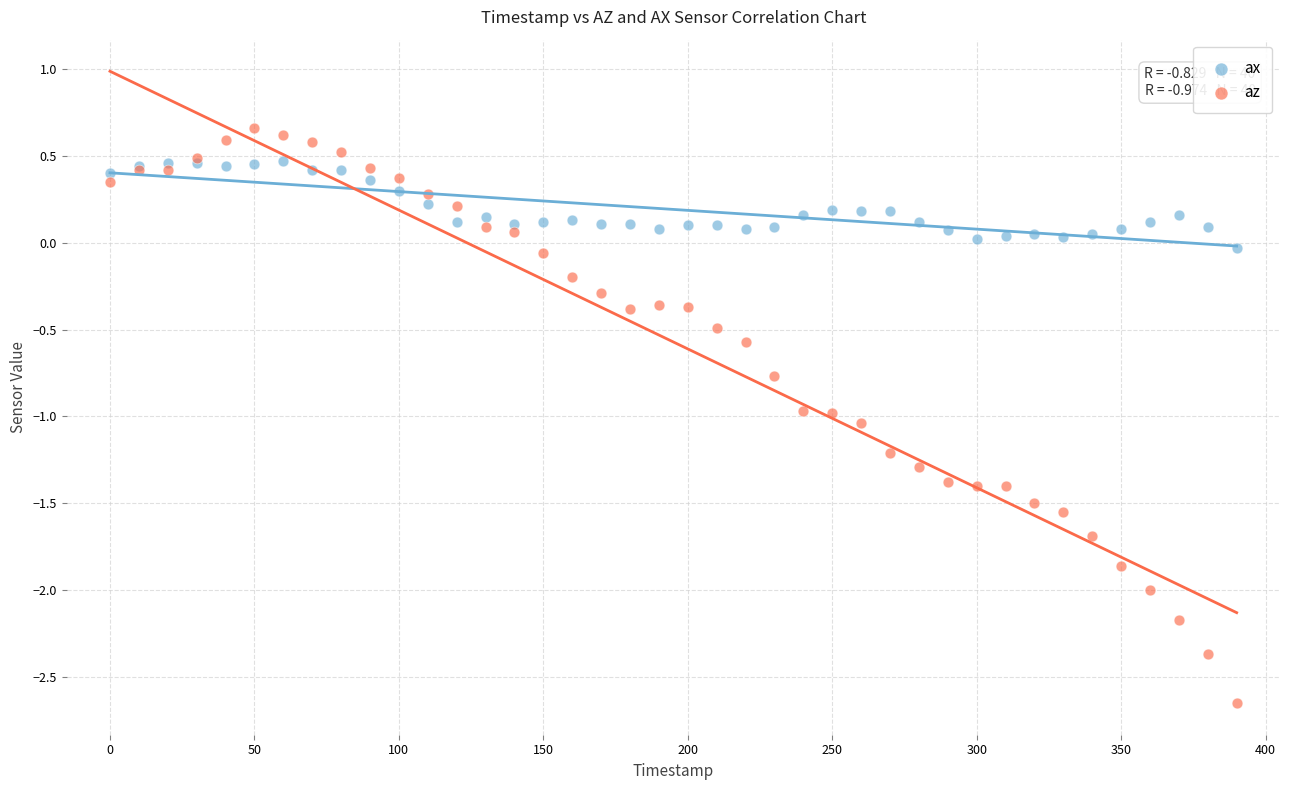

What are all the series names shown in the legend?

ax, az